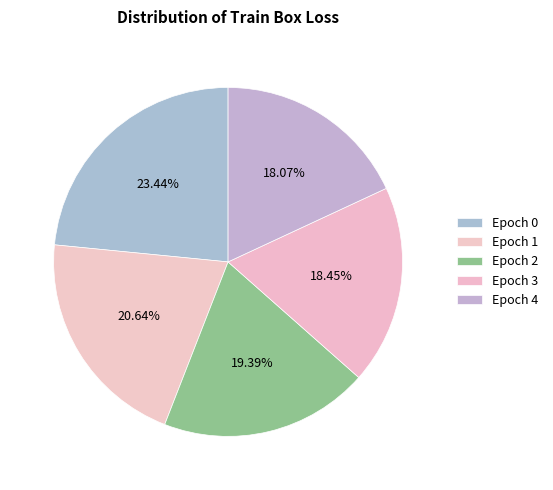

Count the number of slices in the pie.

5